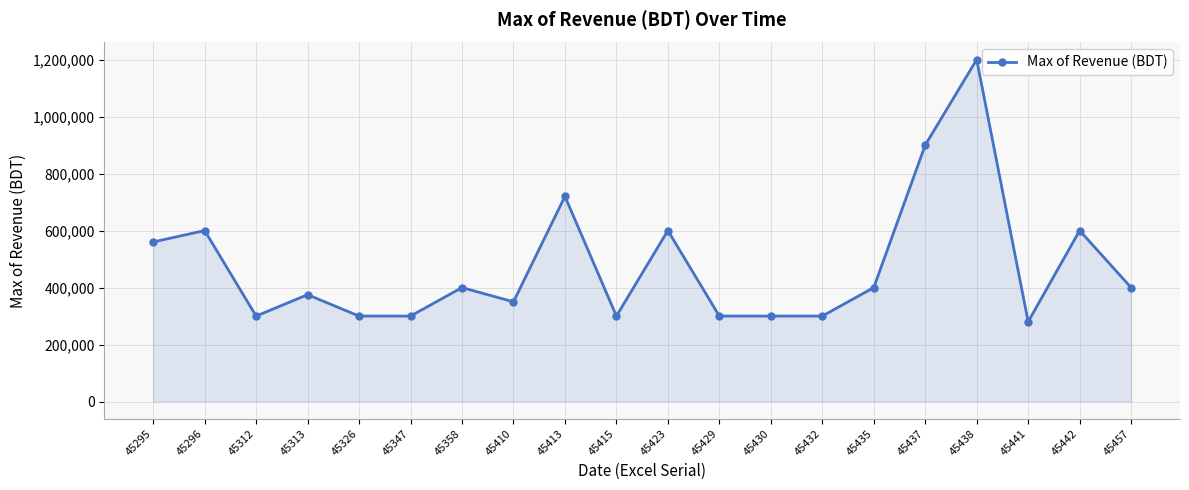

What is the minimum value shown in the chart?

280000